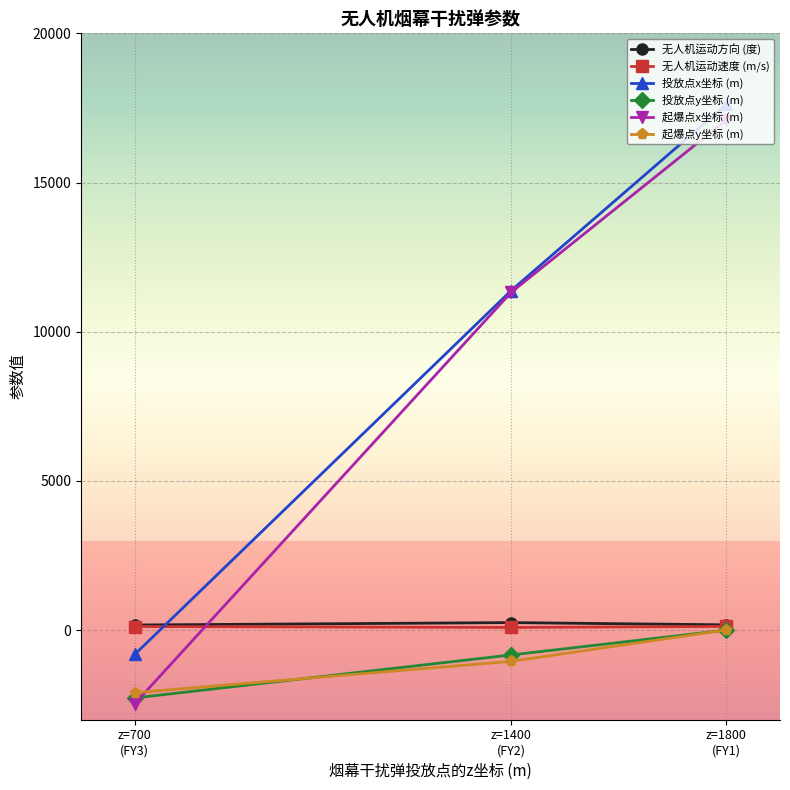

What is the value of the 起爆点x坐标 (m) point at the 3rd from the left?

17094.9